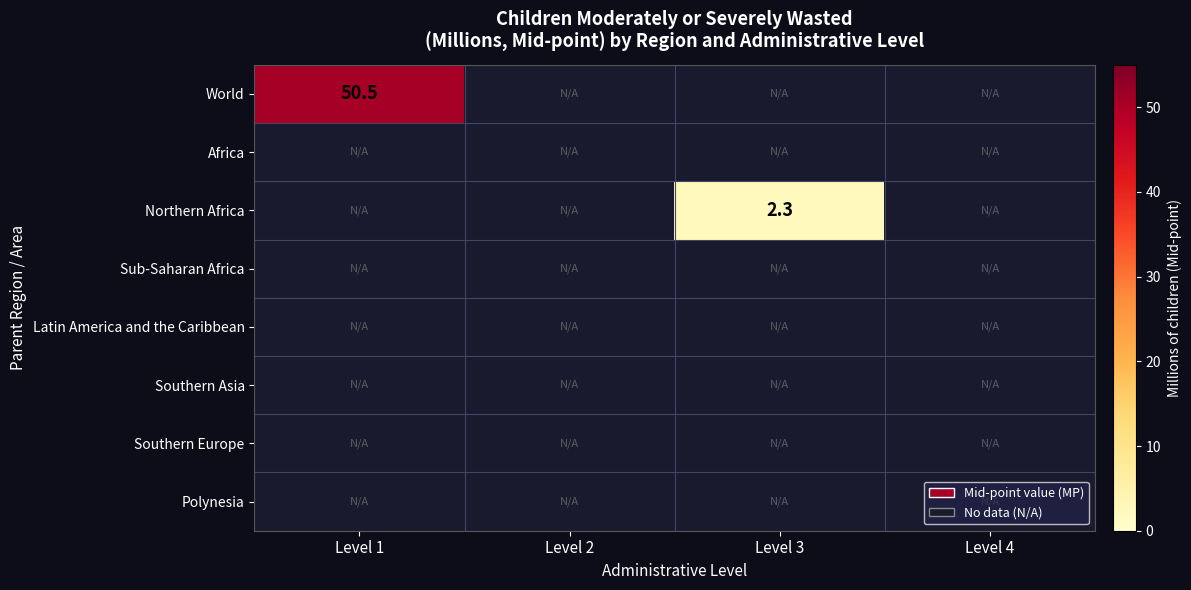

How many series are shown in this chart?

8